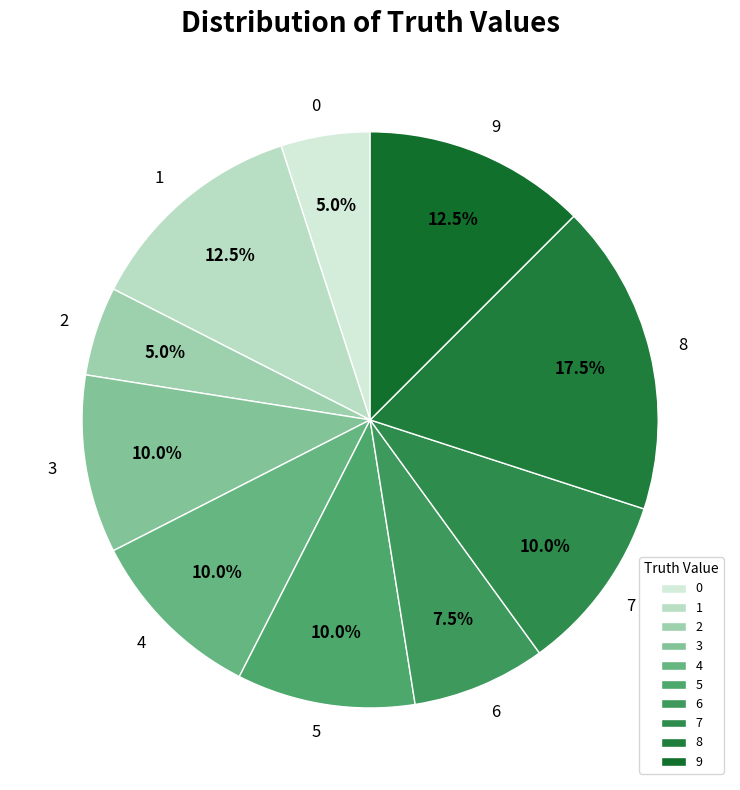

What is the total percentage of 1 and 9?

25.0%